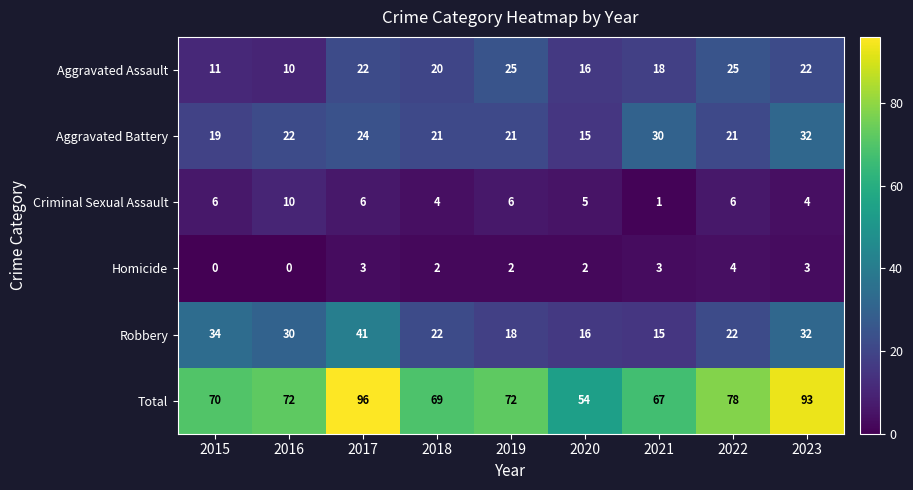

At 2017, list the series in order from smallest to largest.

Homicide, Criminal Sexual Assault, Aggravated Assault, Aggravated Battery, Robbery, Total